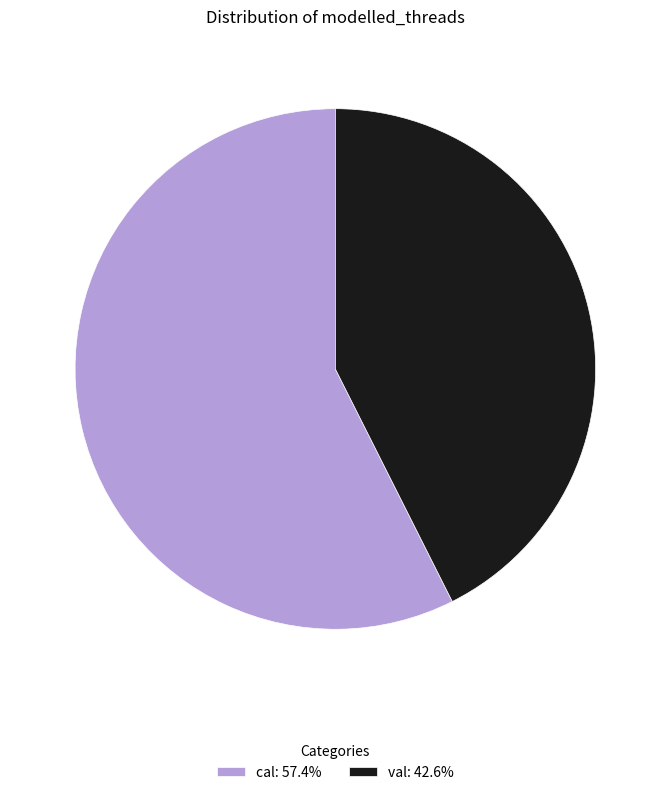

Do cal: 57.4% and val: 42.6% together represent more than half of the pie?

Yes